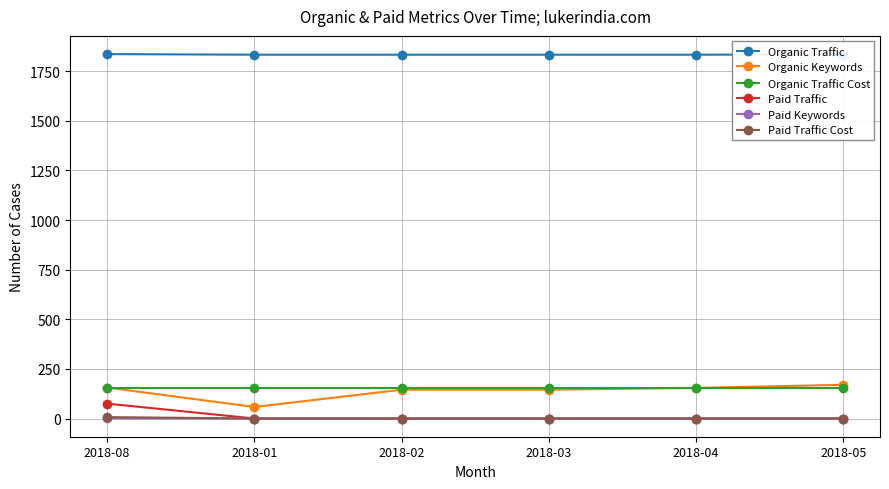

What position from the left is 2018-08?

1